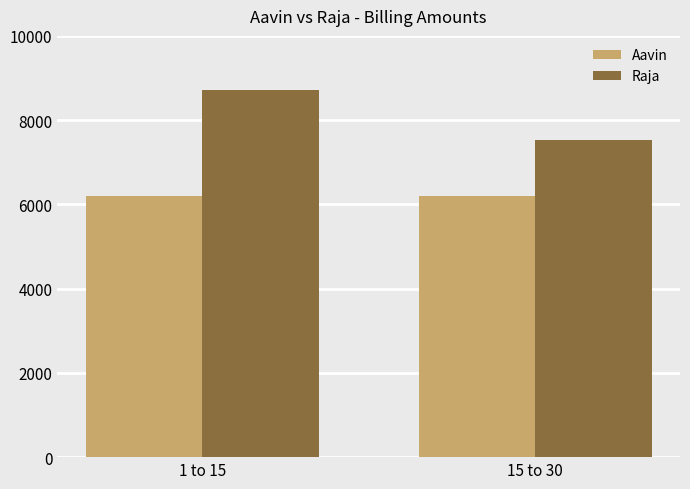

What is the smallest value displayed?

6198.5